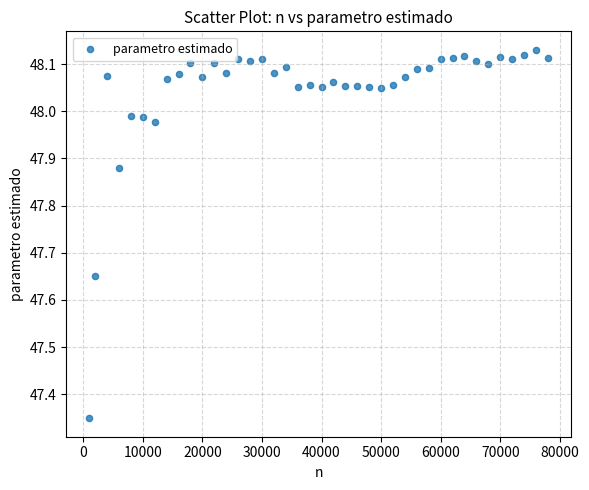

What is the range of X values (max minus min)?

77000.0